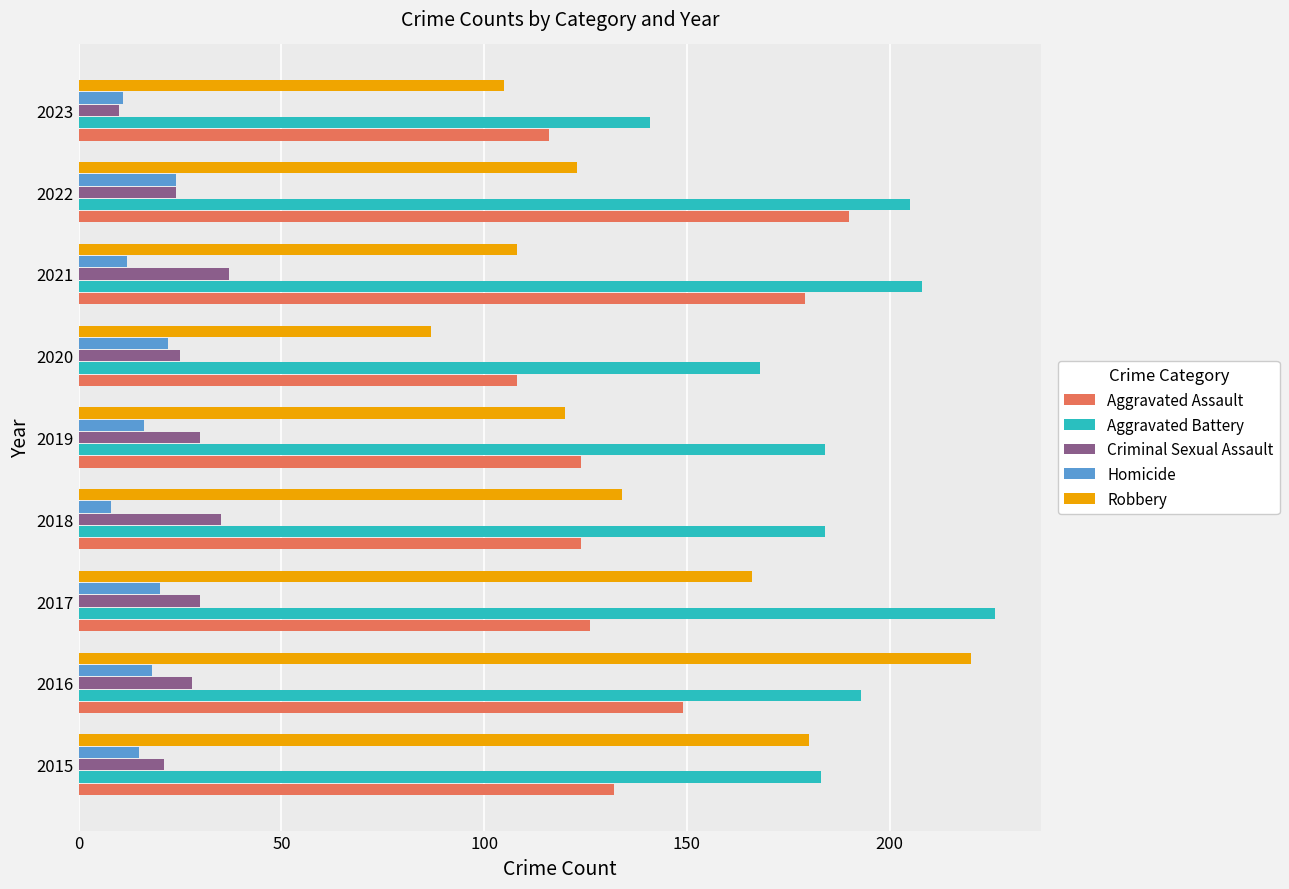

What is the minimum value shown in the chart?

8